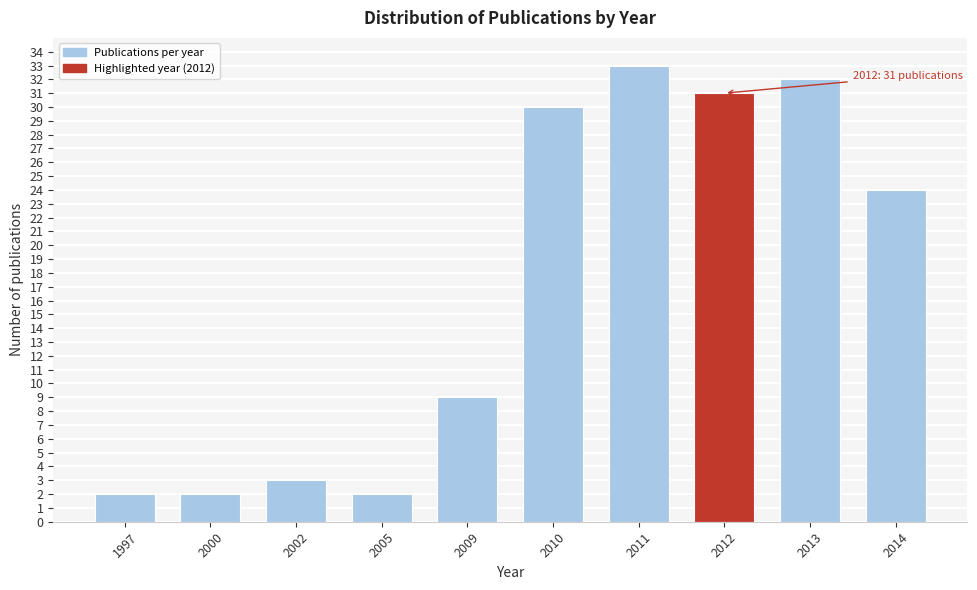

Reading left to right, transcribe all the data shown in this chart.

1997=2	2000=2	2002=3	2005=2	2009=9	2010=30	2011=33	2012=31	2013=32	2014=24